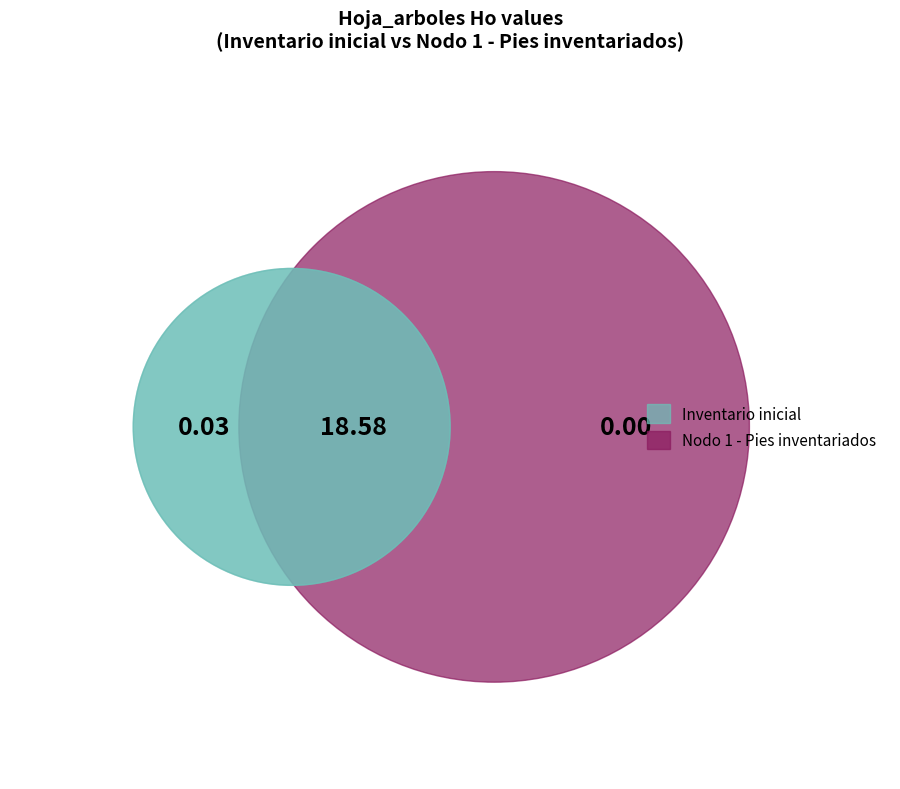

How many segments does this pie chart have?

2